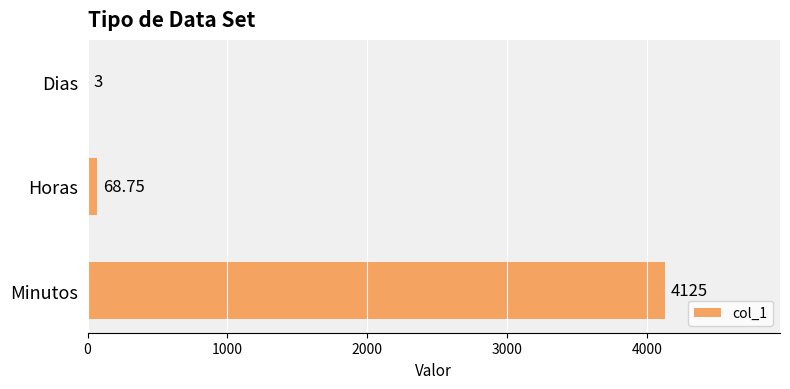

Which has a higher value, Dias or Horas?

Horas